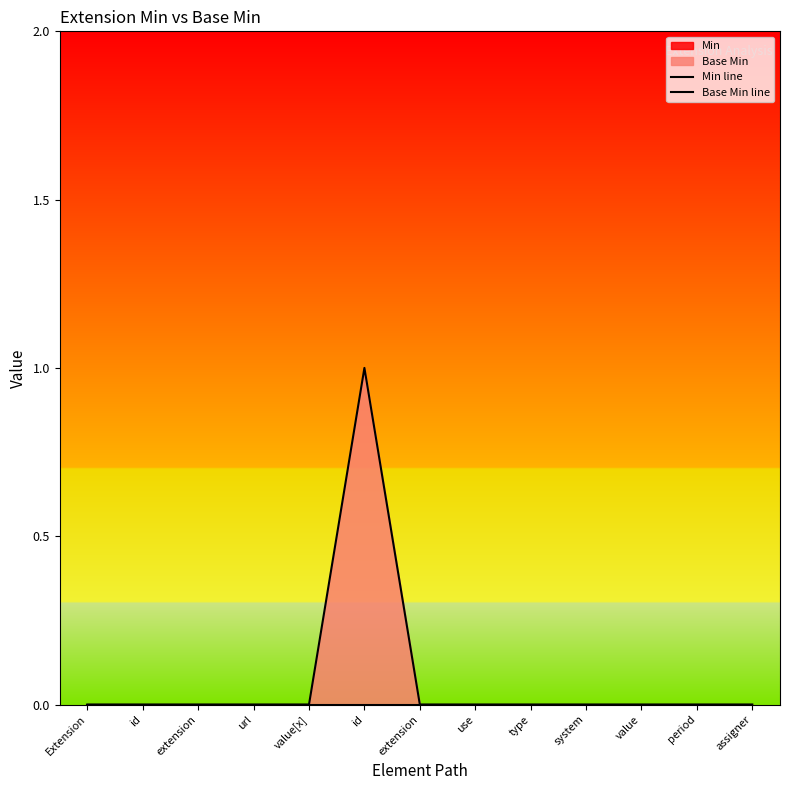

At extension, list the series in order from largest to smallest.

Min line, Base Min line